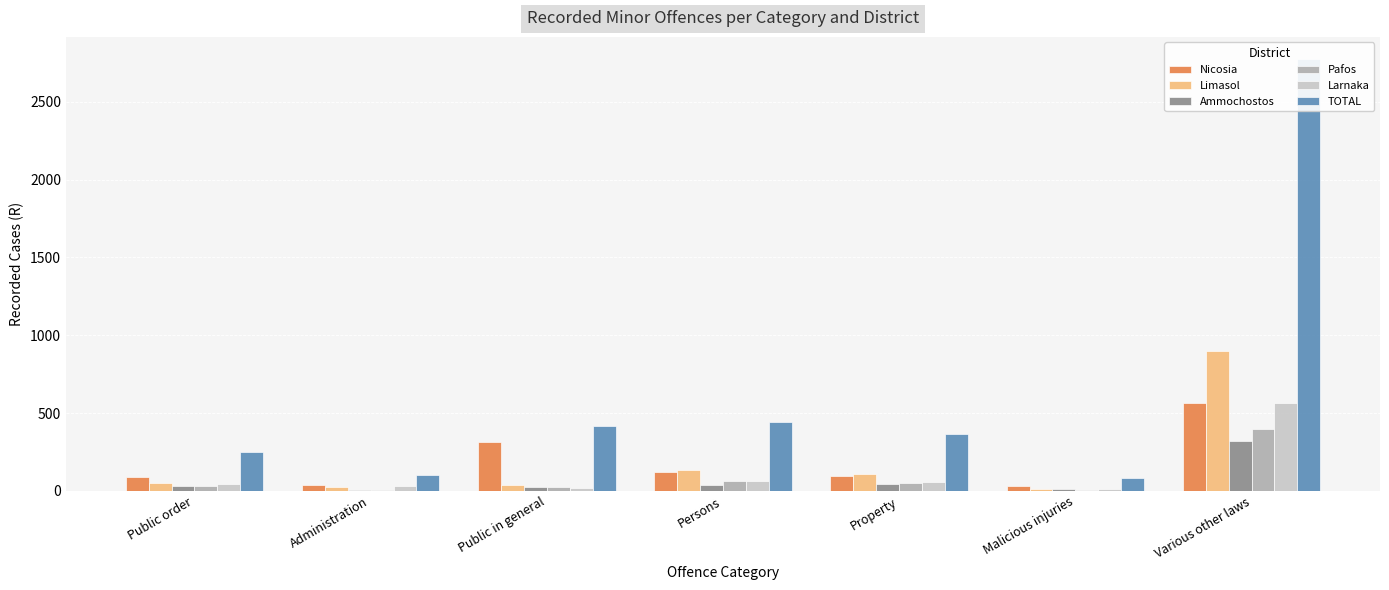

What position from the left is Public order?

1